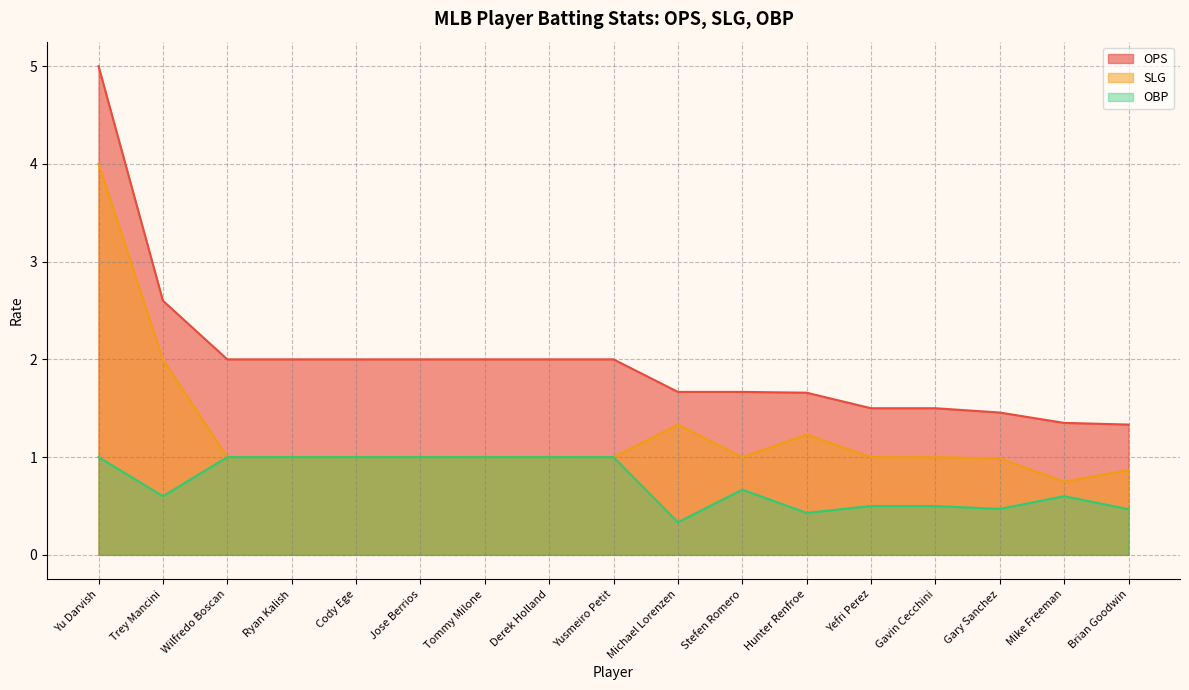

The value of OPS at Brian Goodwin is 2.0. True or false?

False